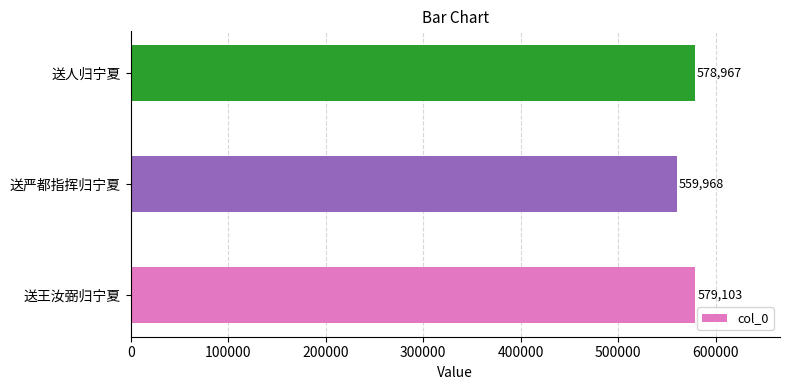

How many distinct data groups are displayed?

1